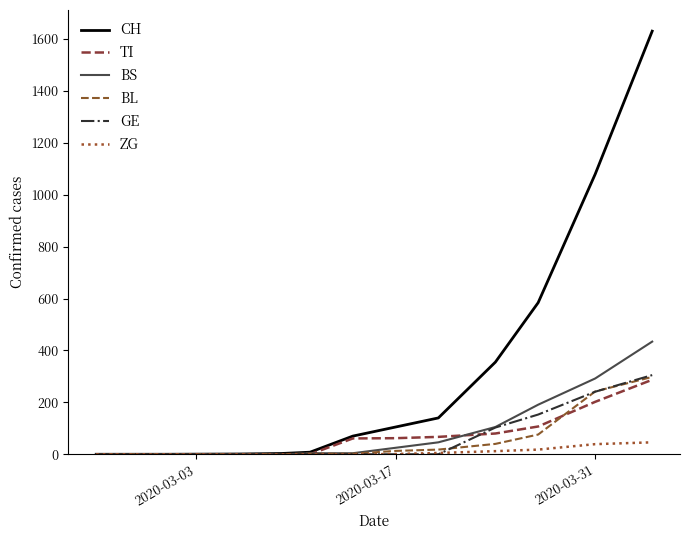

What is the maximum value for CH?

1630